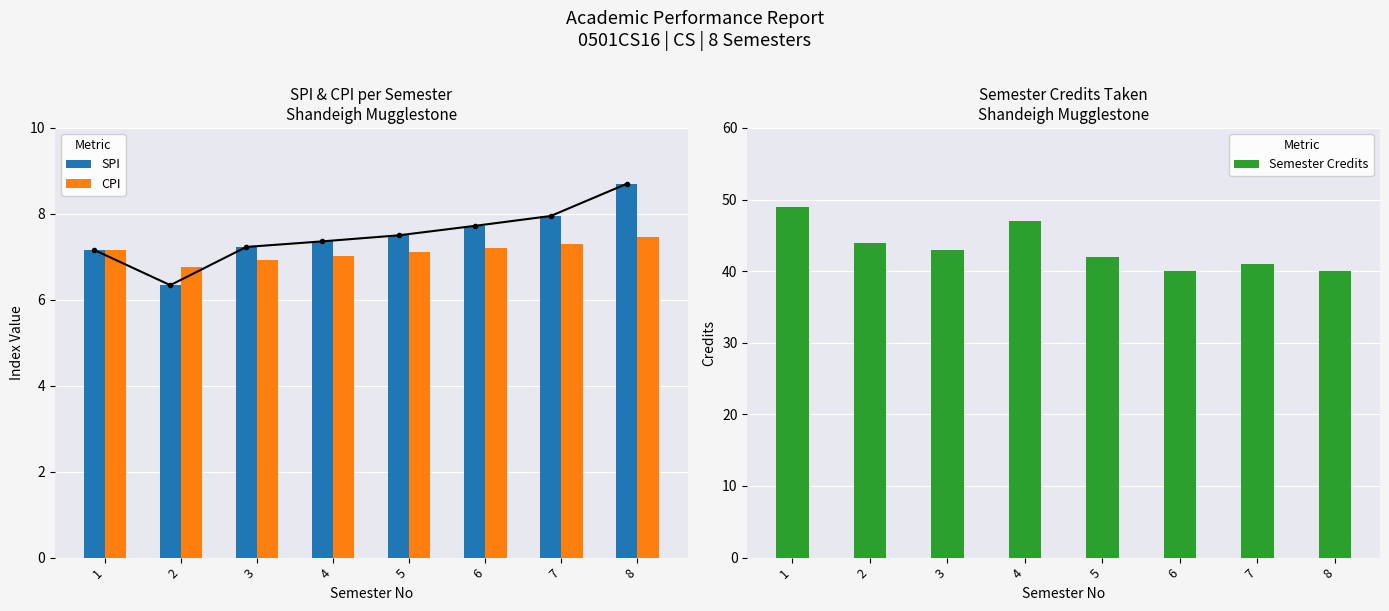

Rank the series by their maximum value, from lowest to highest.

CPI, SPI, Semester Credits